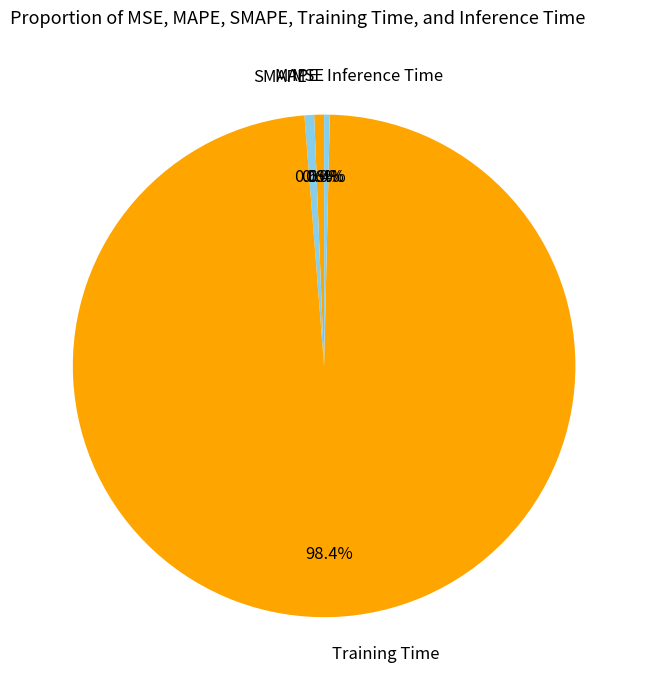

Does MAPE account for over 50% of the chart?

No